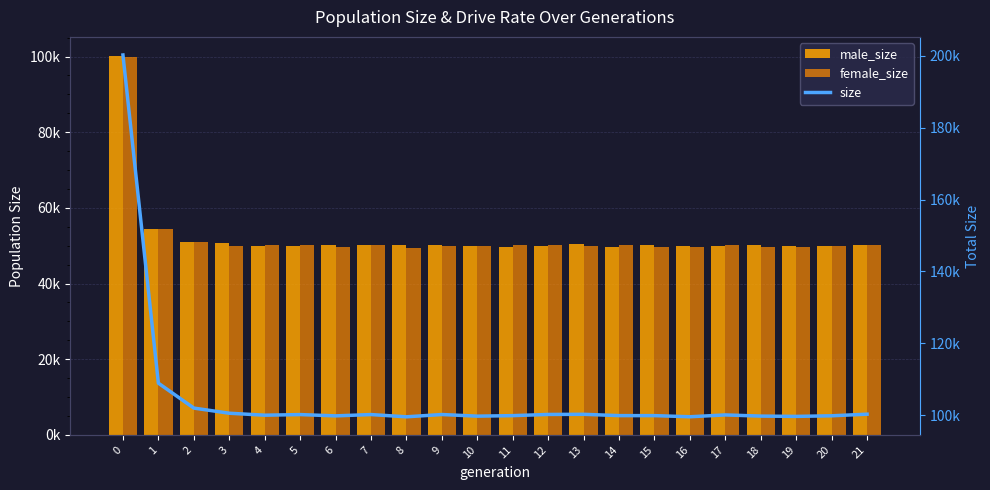

How many bars are there in each group?

3